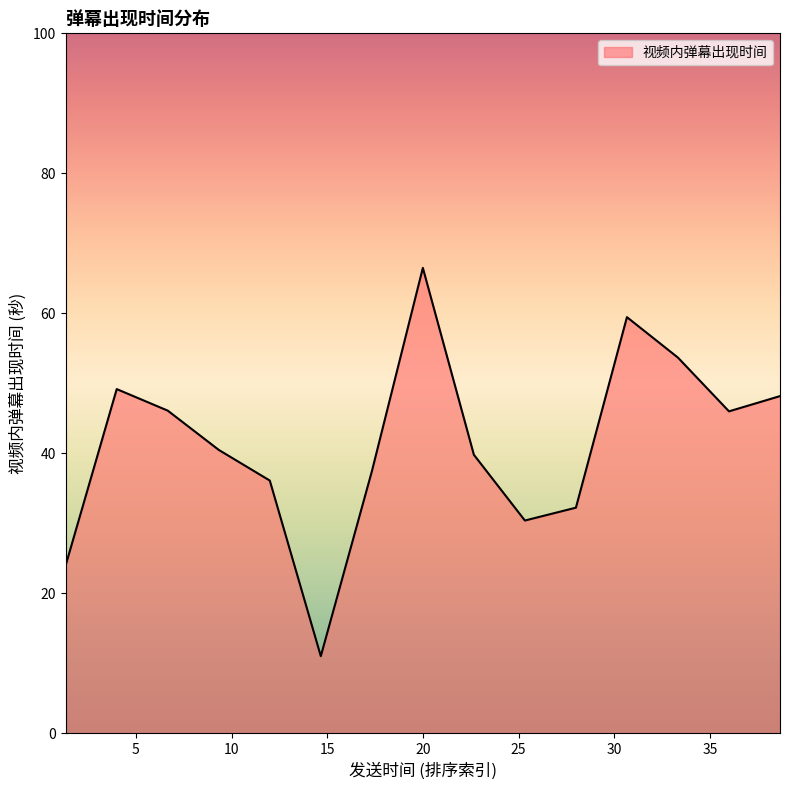

What is the minimum value shown in the chart?

11.0